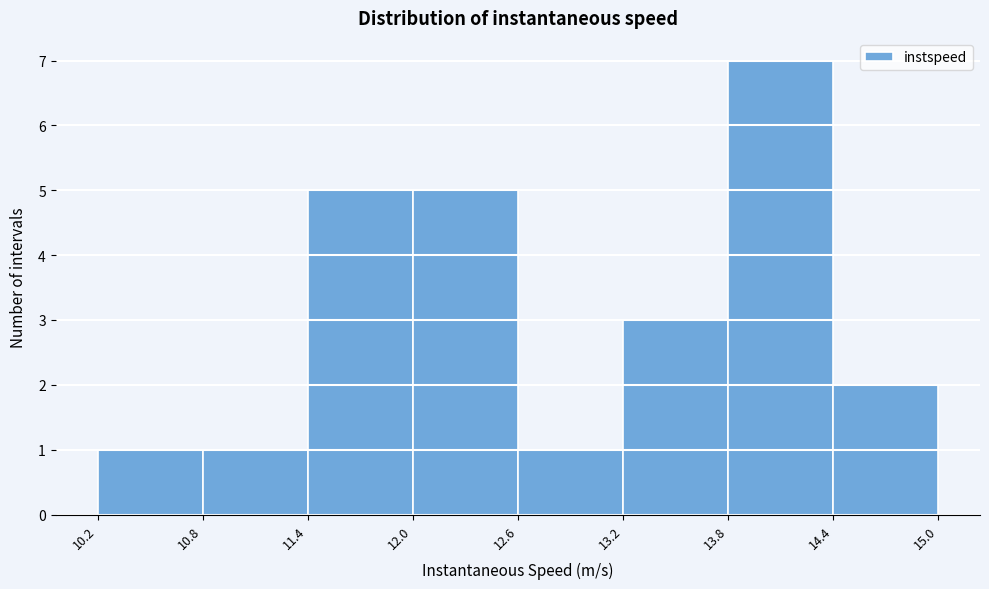

What is the height of the bar covering 11.4 to 12.0 on the x-axis? The values are not printed on the chart, so give them approximately, as read against the axis.

5